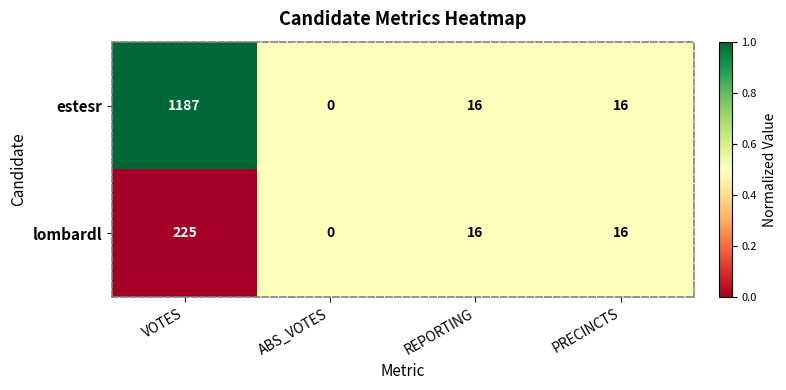

The lombardl series shows 225 at VOTES. True or false?

True